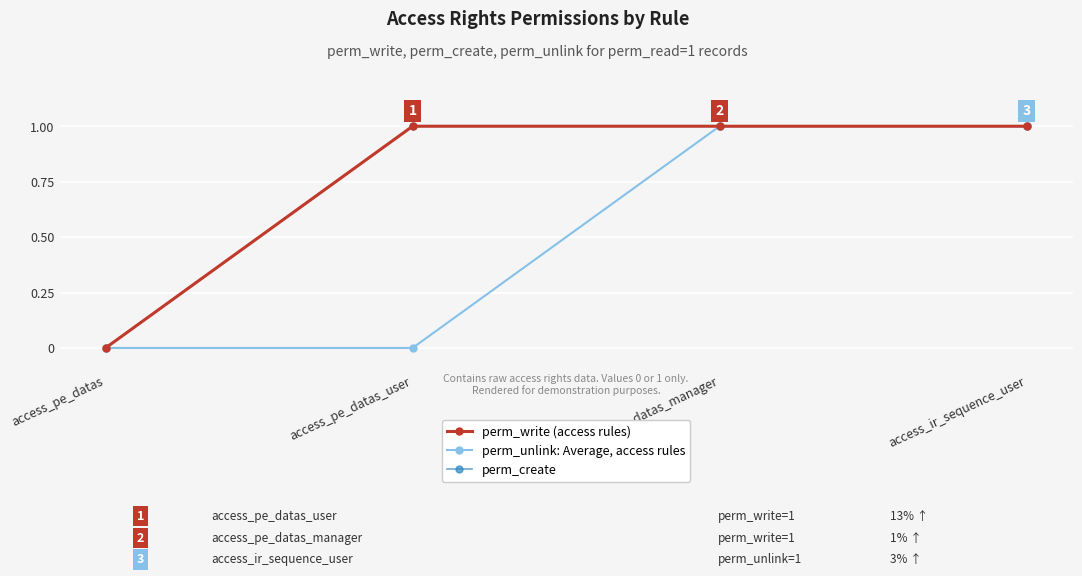

Where is perm_unlink: Average, access rules nearest to the value 0?

access_pe_datas